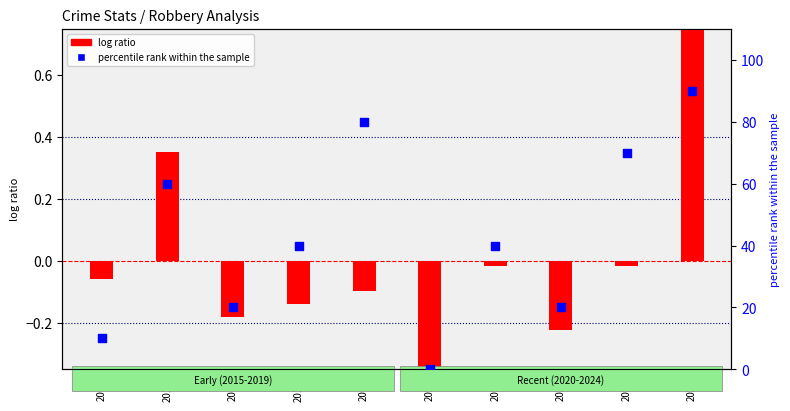

Which series has the largest Y range (max minus min)?

percentile rank within the sample